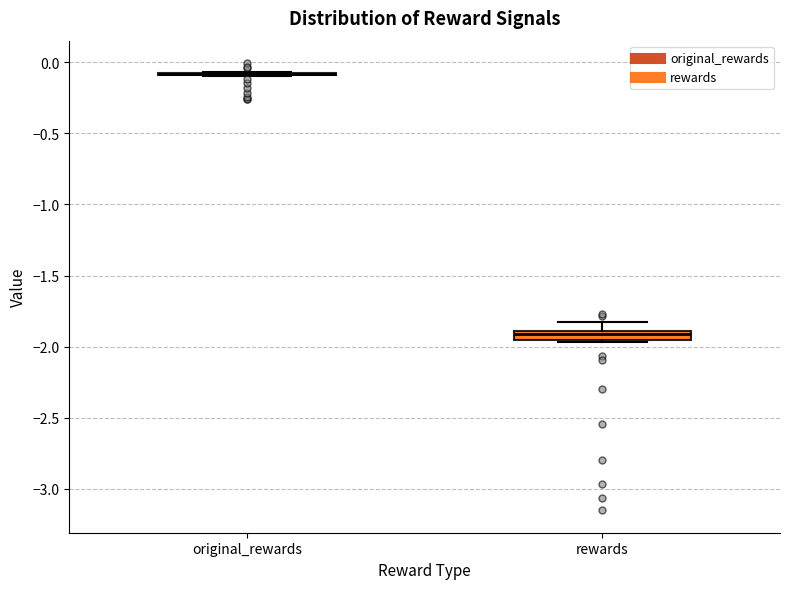

Where is the upper edge of the box for rewards on the y-axis? The values are not printed on the chart, so give them approximately, as read against the axis.

-1.90